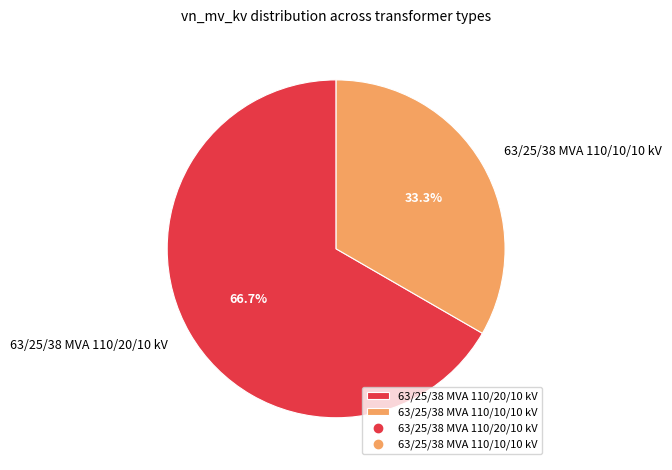

Is it true that 63/25/38 MVA 110/10/10 kV is 48% of the pie?

False